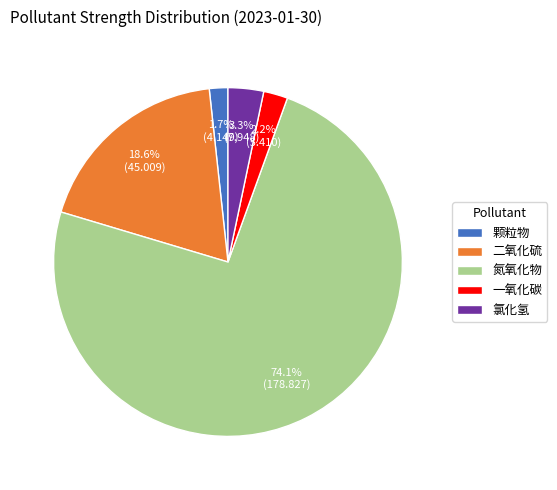

To the nearest percent, what portion does 颗粒物 represent?

2%